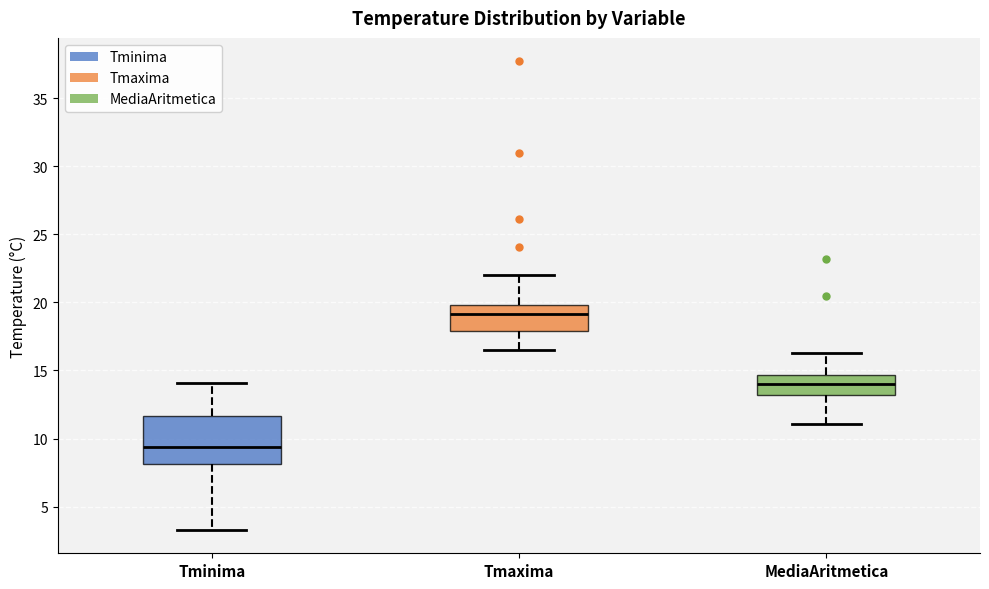

Which box has the lowest median line?

Tminima